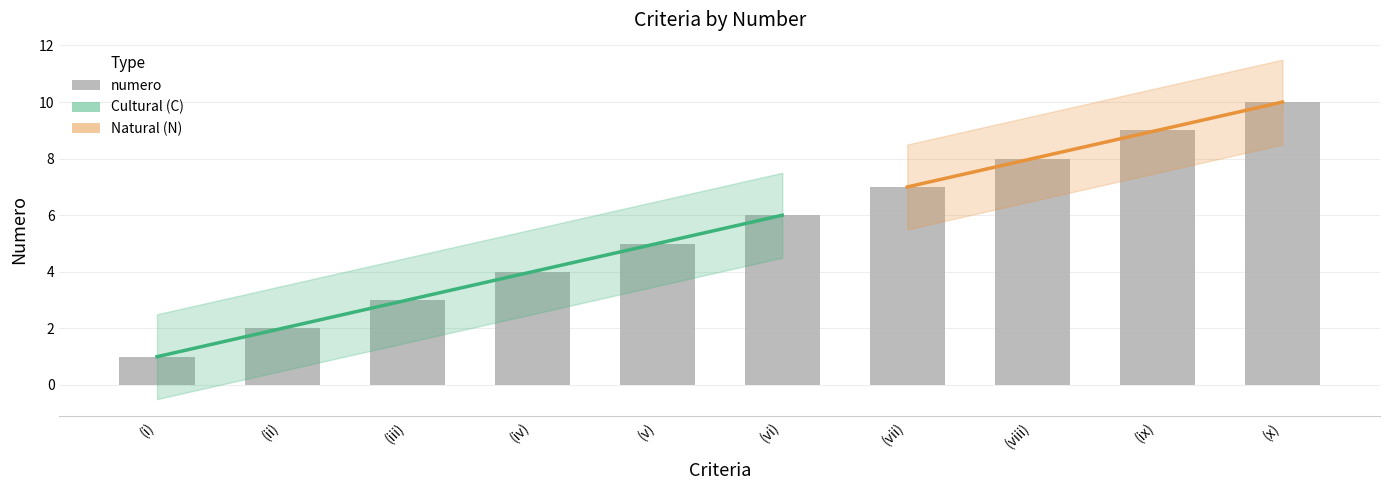

Reading left to right, list all the values displayed in this chart.

1	2	3	4	5	6	7	8	9	10